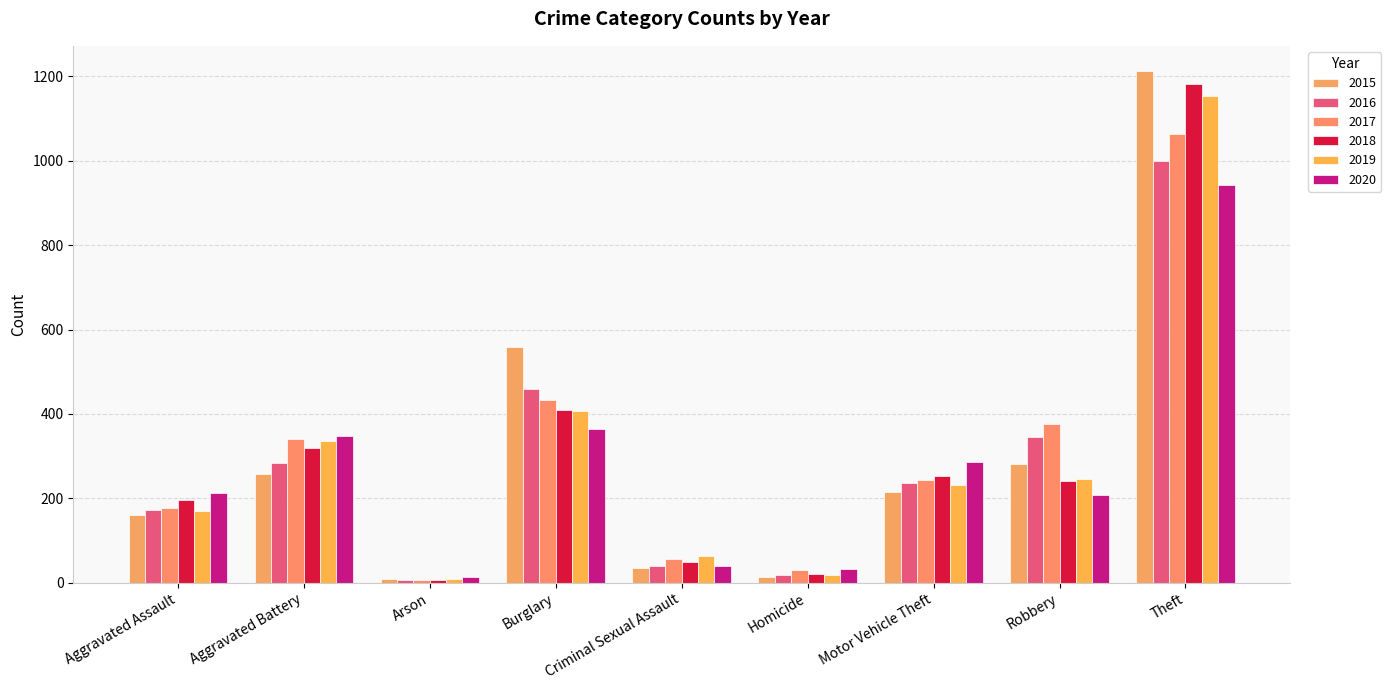

What is the label of the 9th bar from the right?

Aggravated Assault